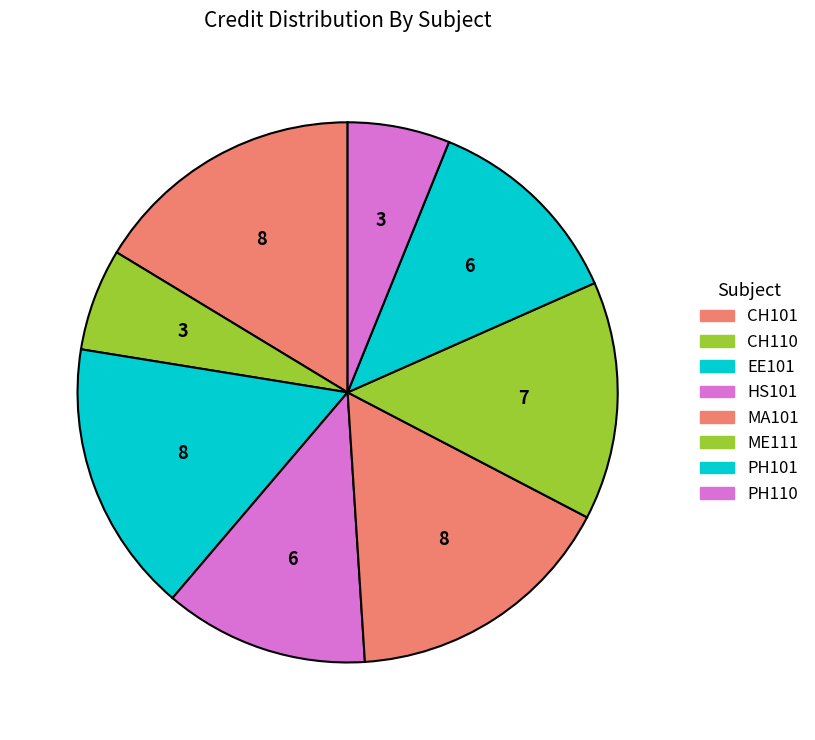

What percentage is the CH101 slice, to the nearest percent?

16%